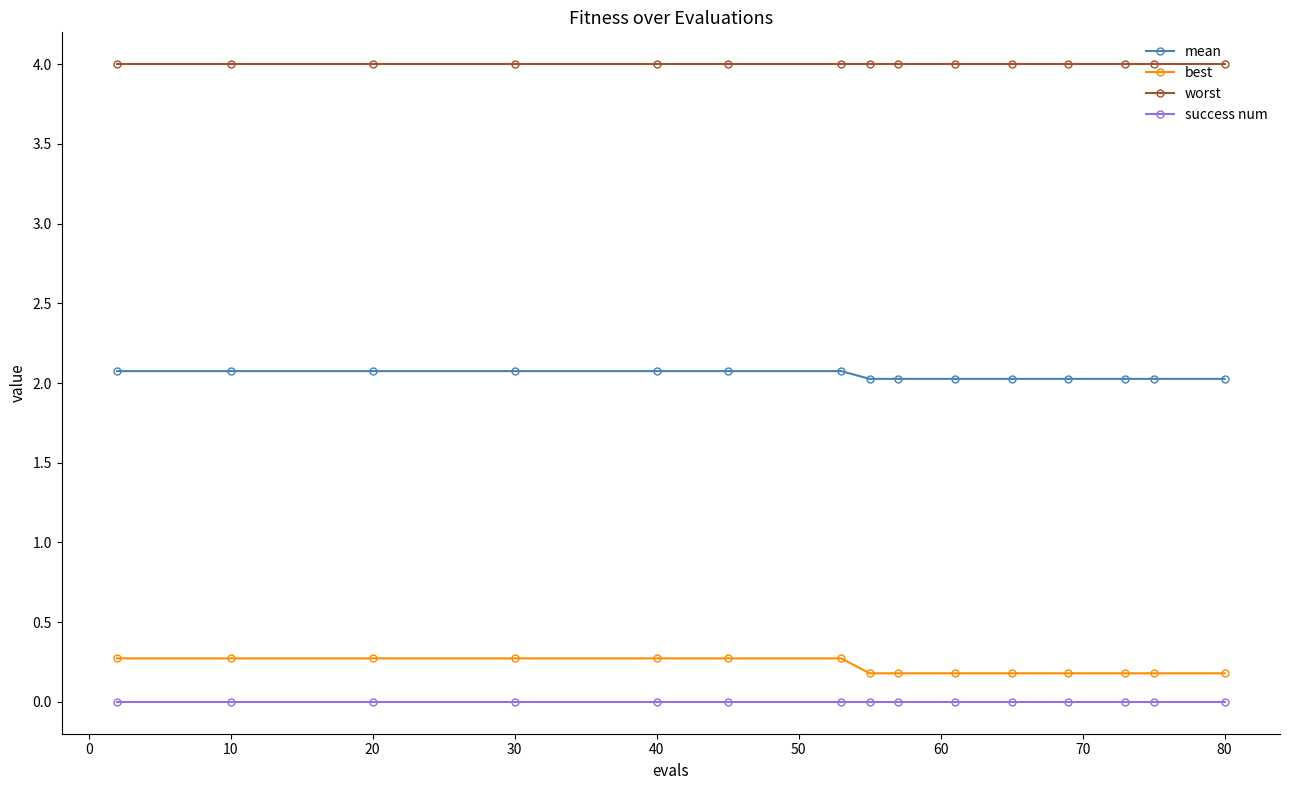

Which series has the largest total across all categories?

worst